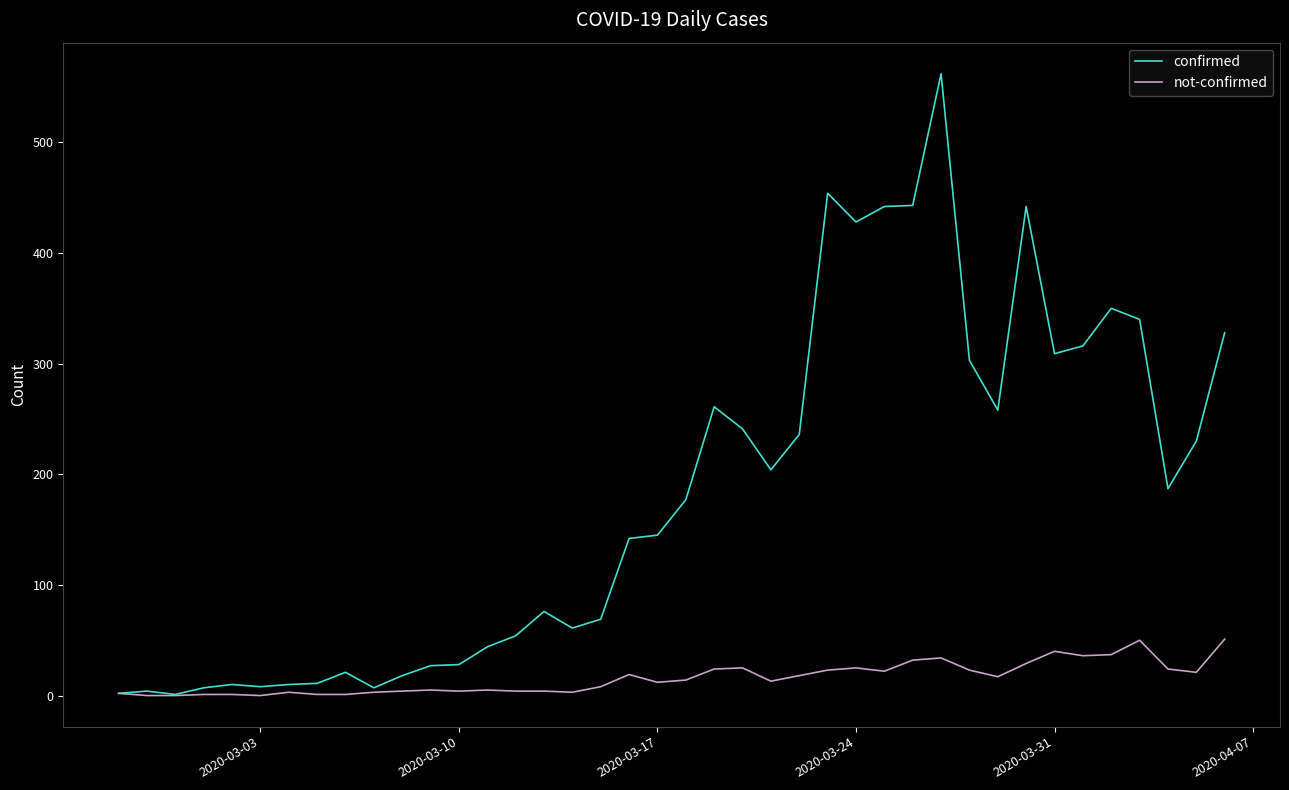

How many categories are shown in the chart?

40